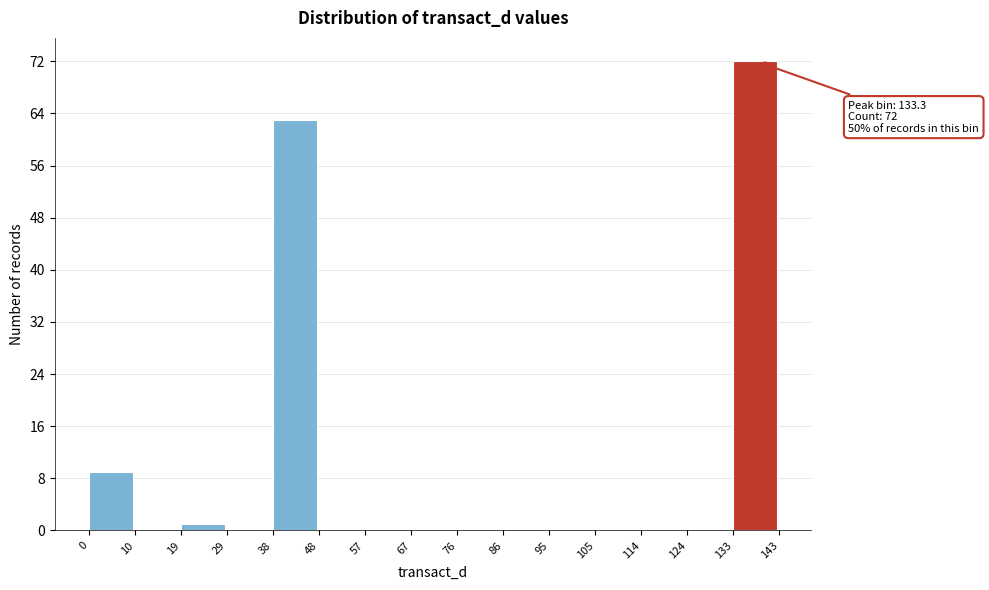

Which range on the x-axis has the tallest bar?

133 to 143